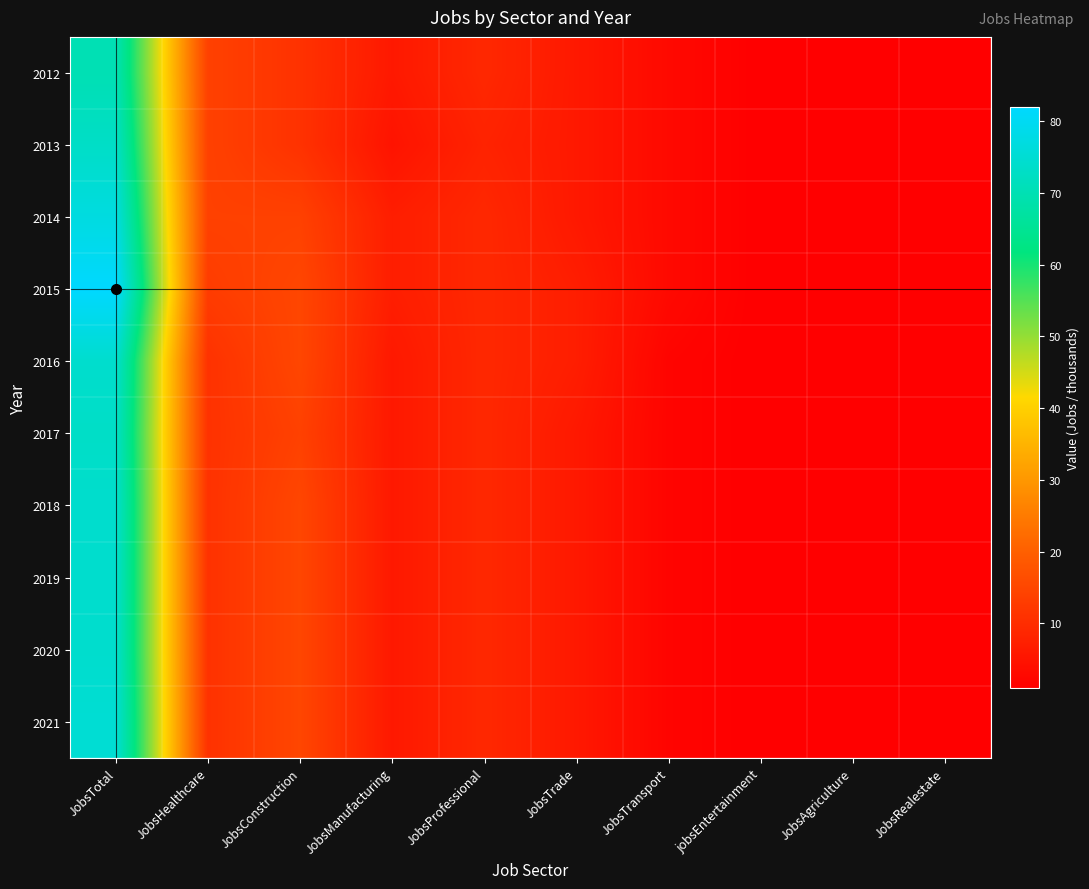

Which series has the largest range (max minus min)?

2015